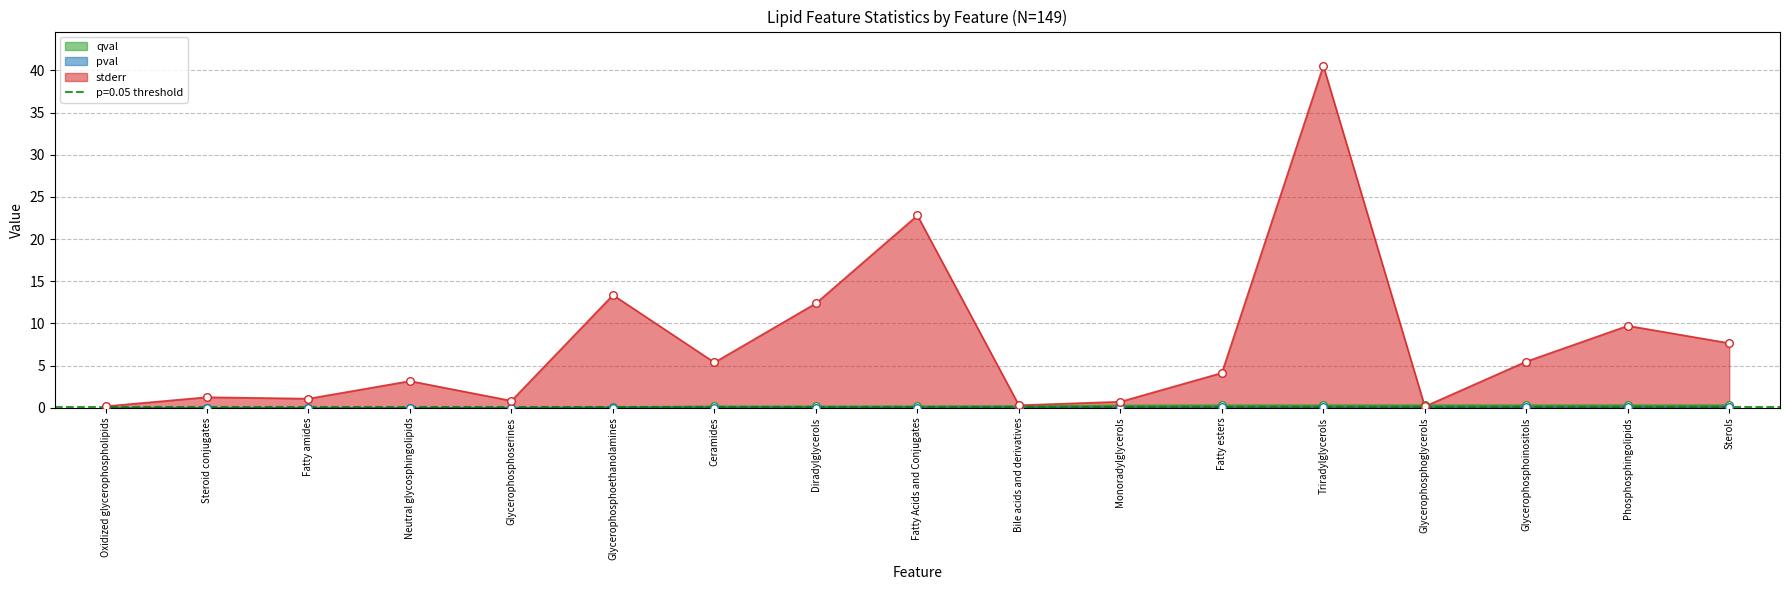

Is the value of qval at Glycerophosphoethanolamines greater than the value of pval at Fatty esters?

Yes